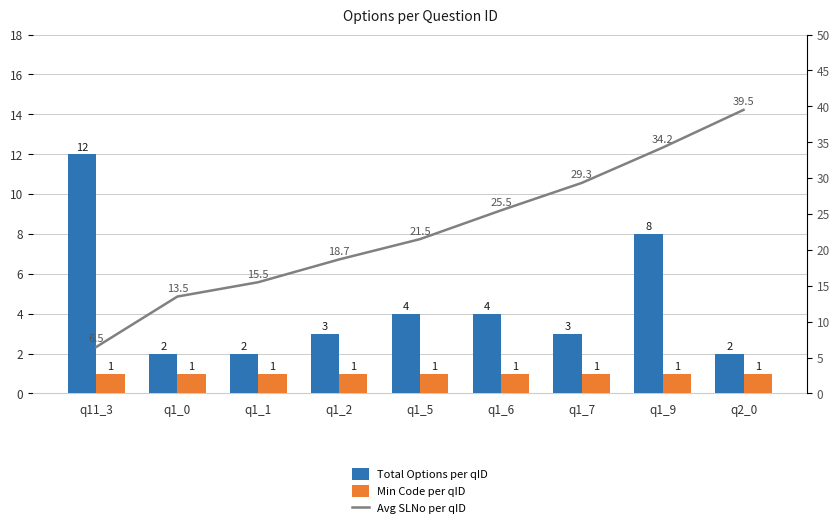

What is the label of the 3rd bar from the right?

q1_7